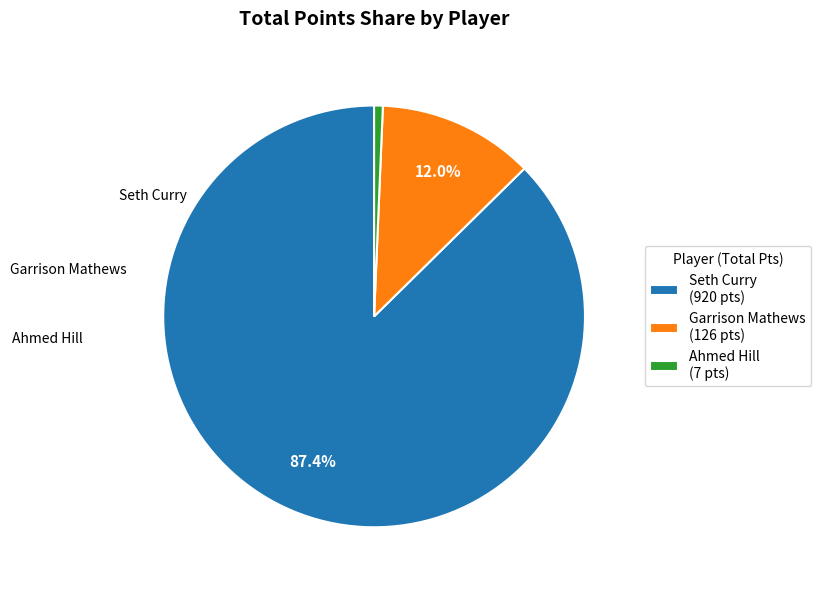

Combined, do Ahmed Hill (7 pts) and Garrison Mathews (126 pts) account for over 50%?

No